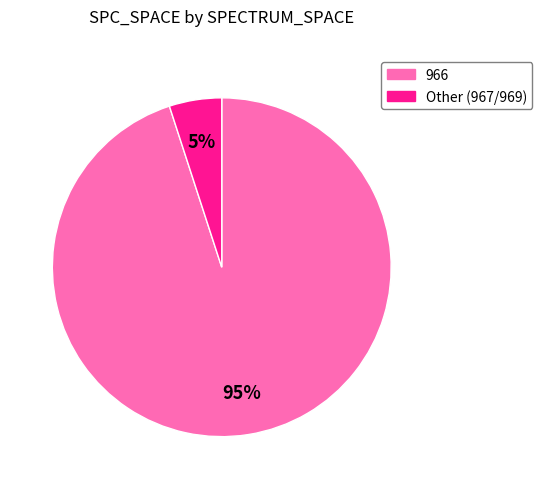

Which category has the biggest portion of the pie?

966